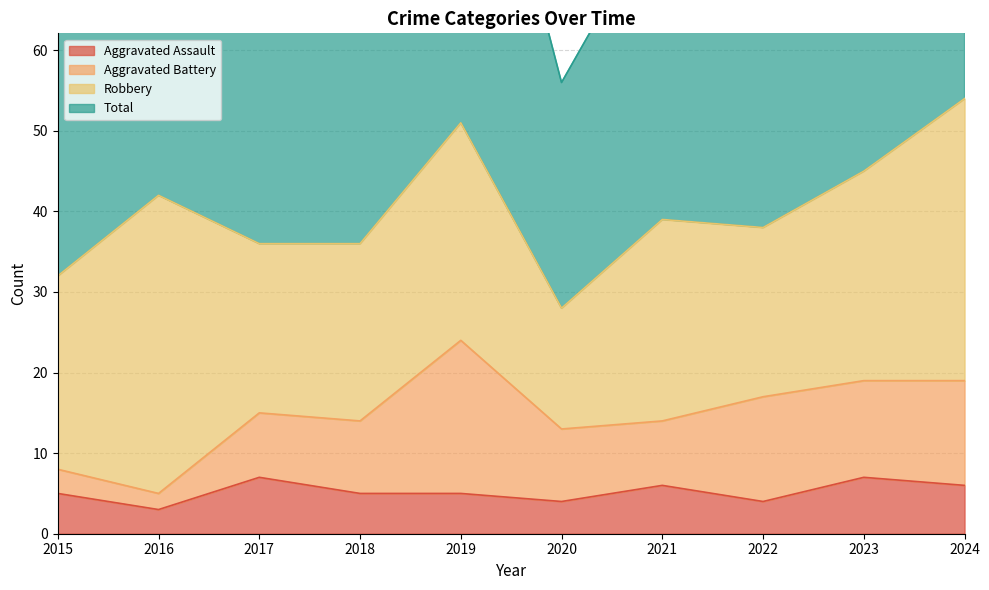

The Total series shows 139 at 2021. True or false?

False